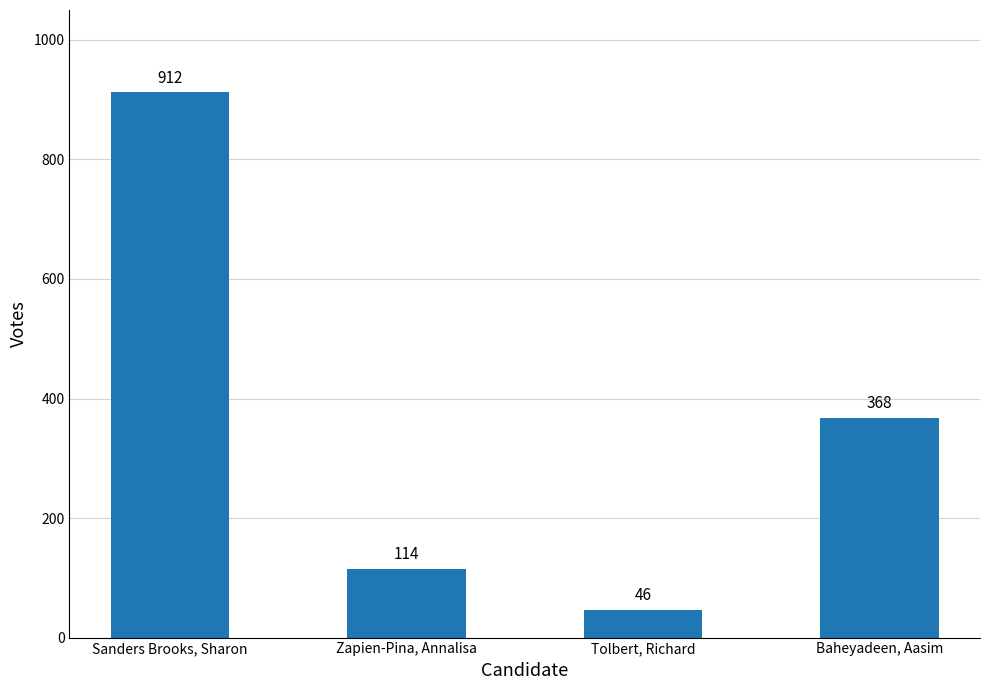

Reading right to left, transcribe all the data shown in this chart.

Baheyadeen, Aasim=368	Tolbert, Richard=46	Zapien-Pina, Annalisa=114	Sanders Brooks, Sharon=912